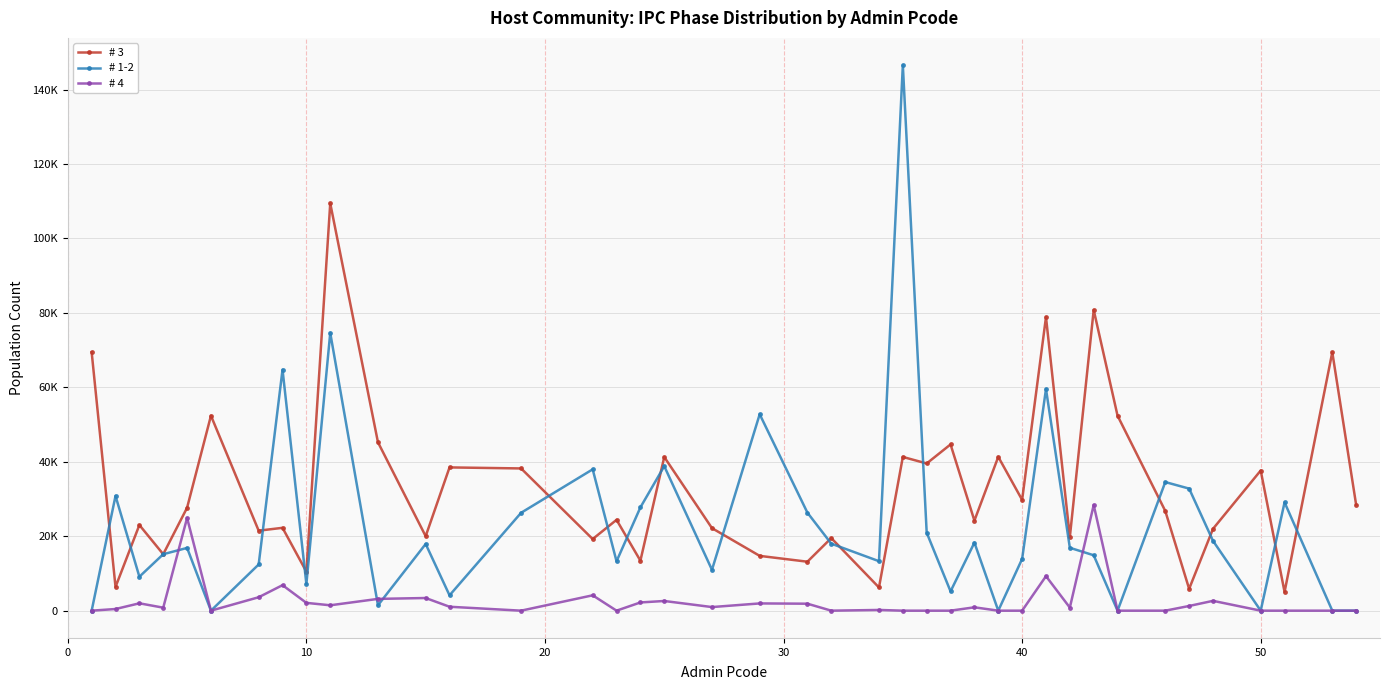

What are all the series names shown in the legend?

# 3, # 1-2, # 4